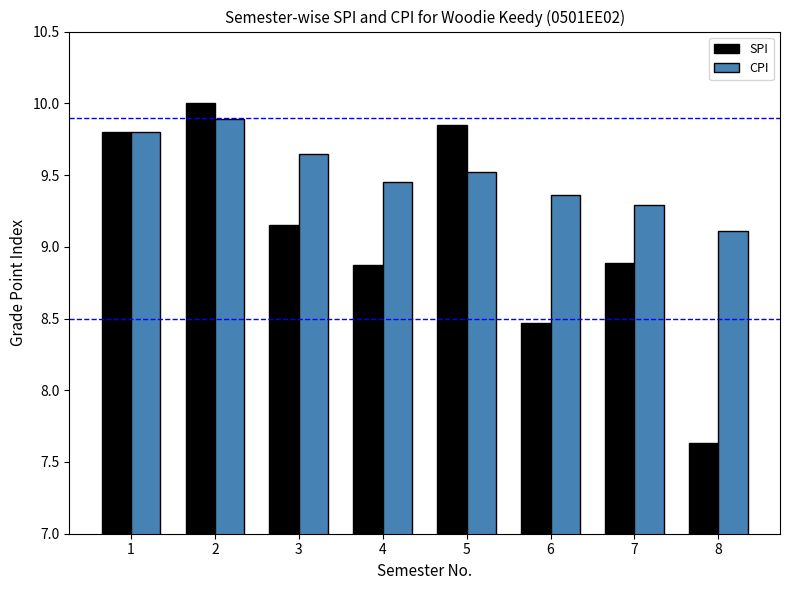

Between 5 and 6, which series saw the biggest shift?

SPI